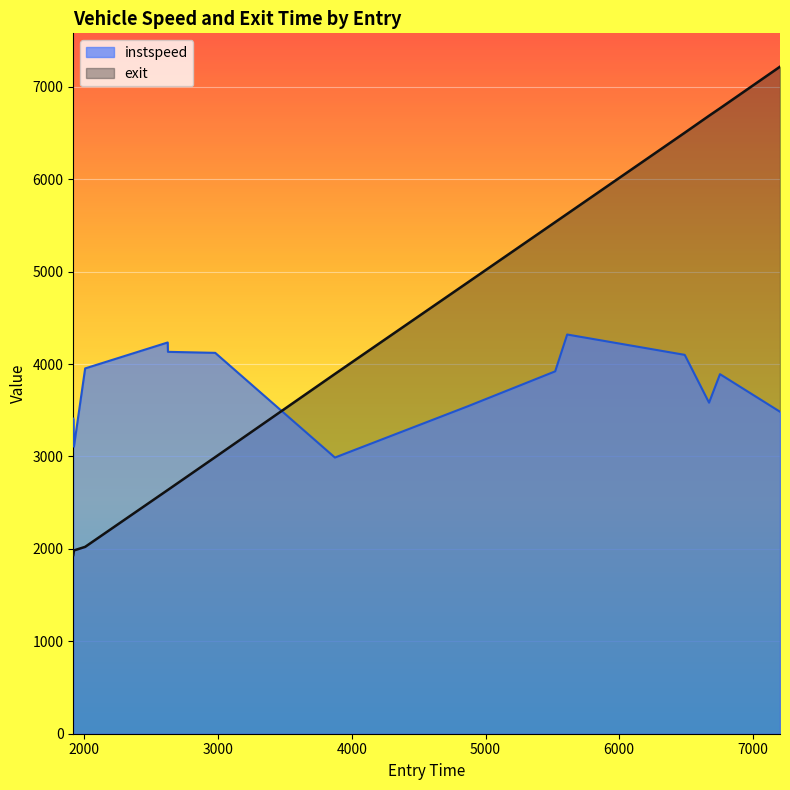

True or false: exit and instspeed cross at least once.

True